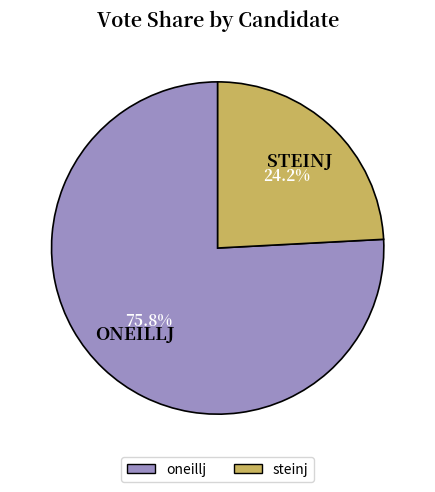

Which slice represents more than half of the pie?

oneillj